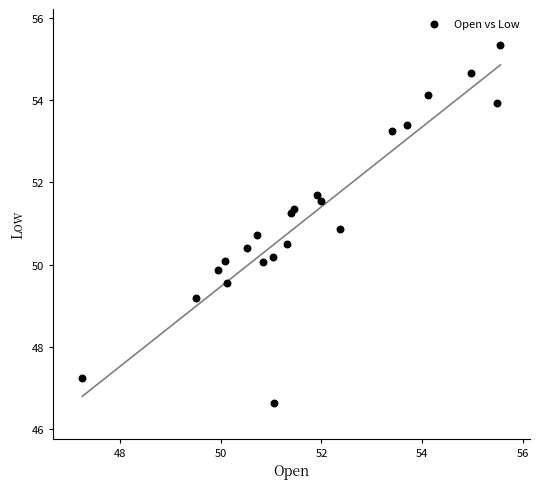

What is the range of Y values (max minus min)?

8.7